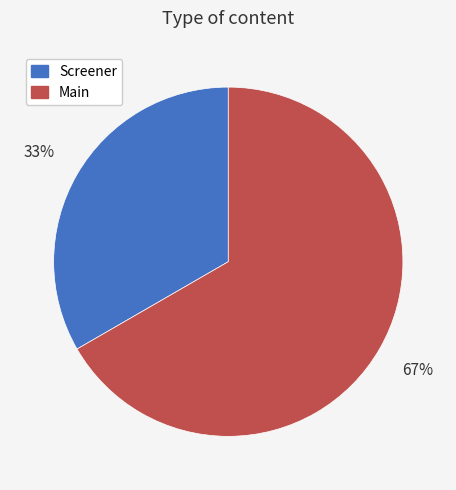

To the nearest percent, what is the combined percentage of Screener and Main?

100%